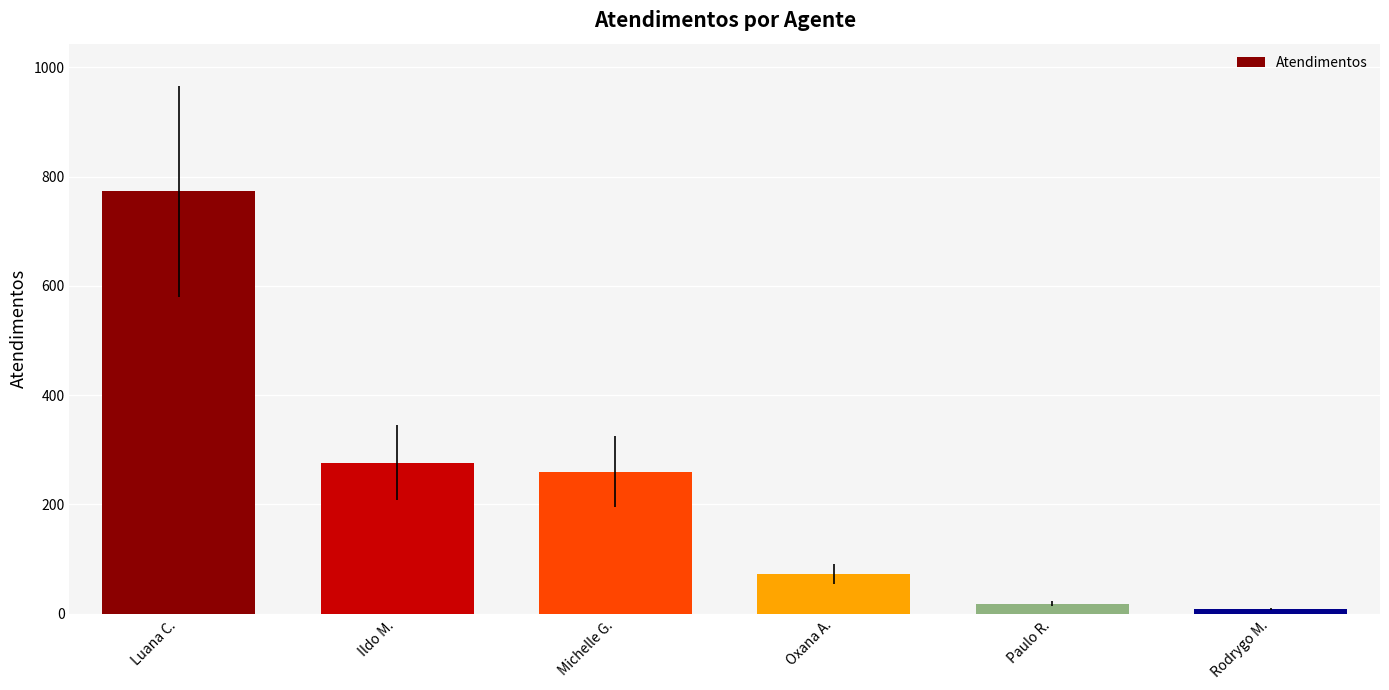

What is the value of the 6th bar from the left?

8